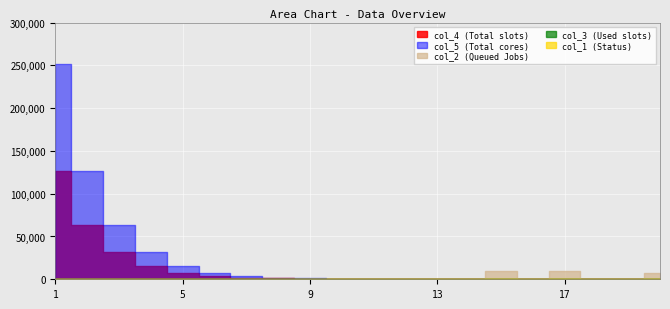

Read the col_5 value at 17.

23.1